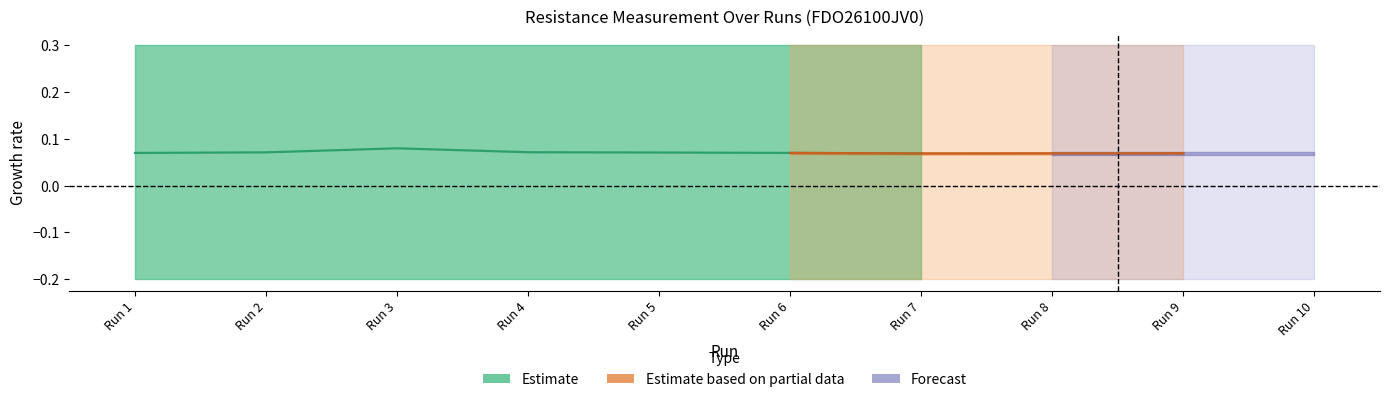

What is the maximum value shown in the chart?

0.1